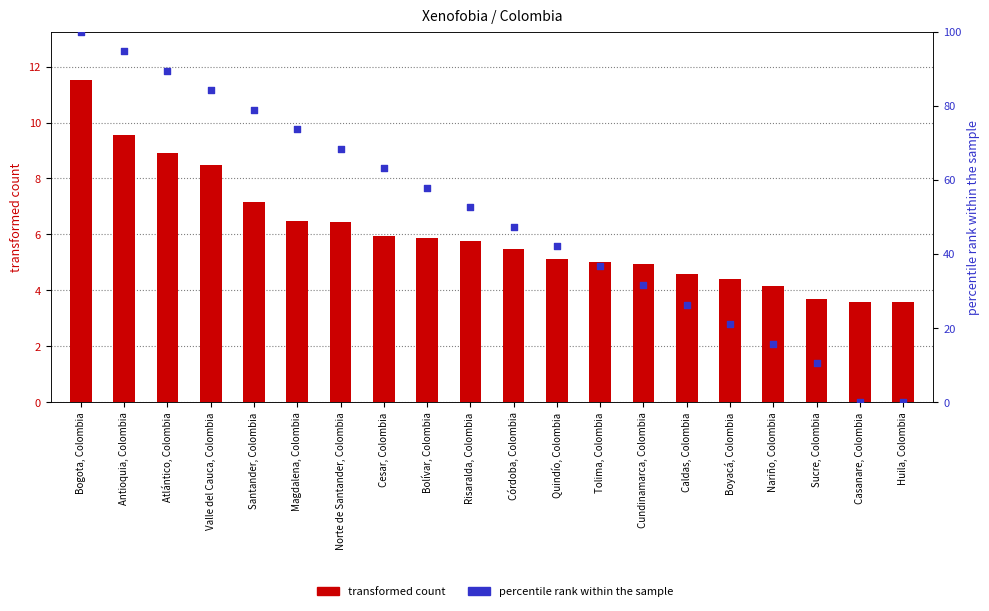

At which category is the sum across all series the highest?

Bogota, Colombia